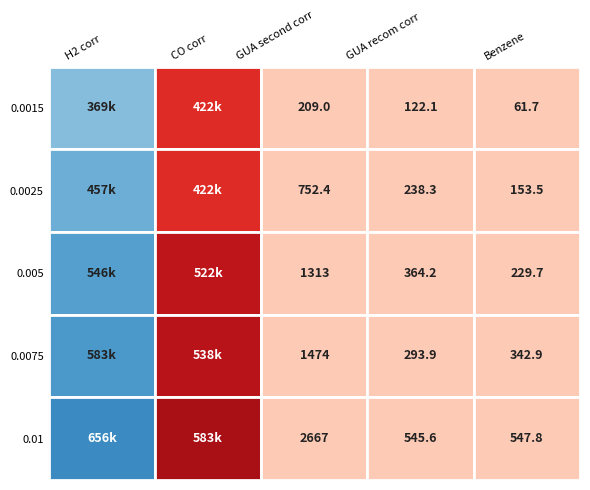

What is the maximum value shown in the chart?

655850.0